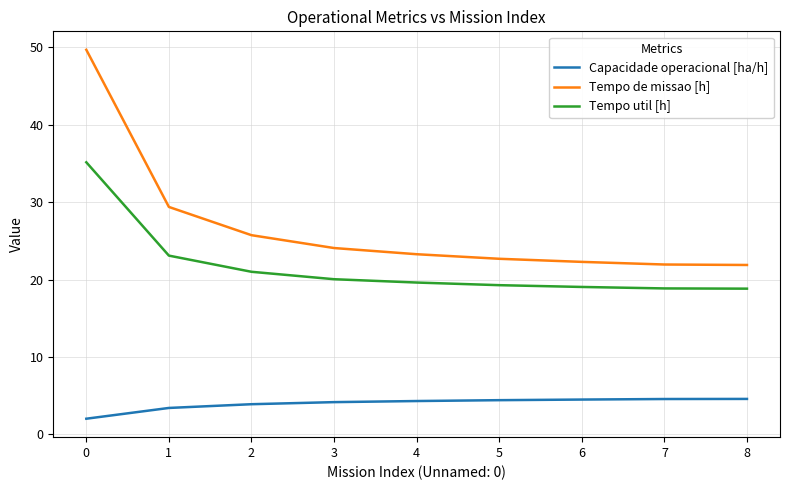

Is the value of Capacidade operacional [ha/h] at 4 greater than the value of Tempo util [h] at 7?

No